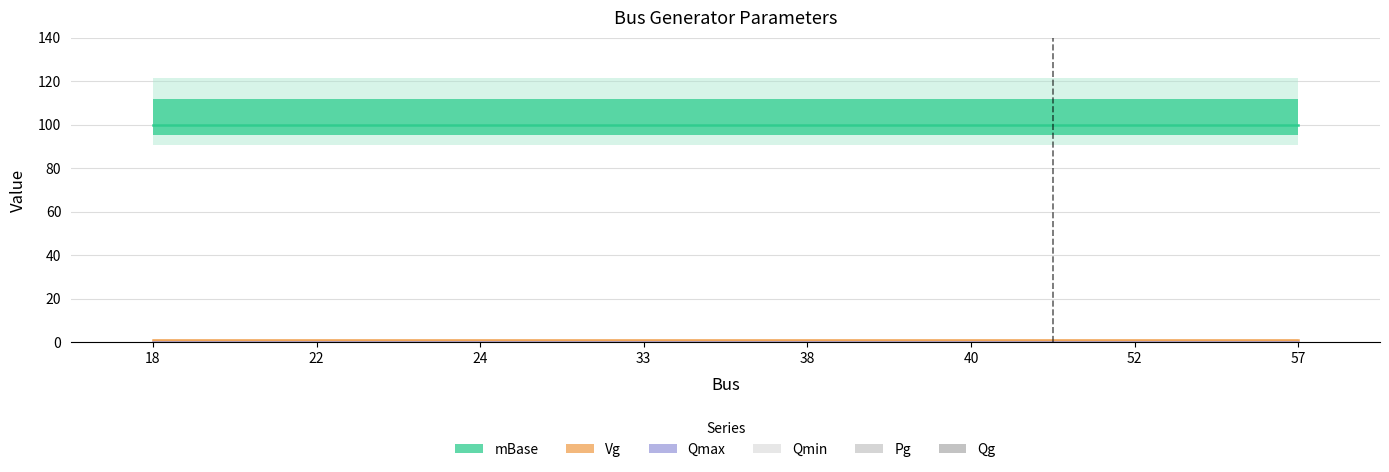

How many lines are shown in the chart?

6